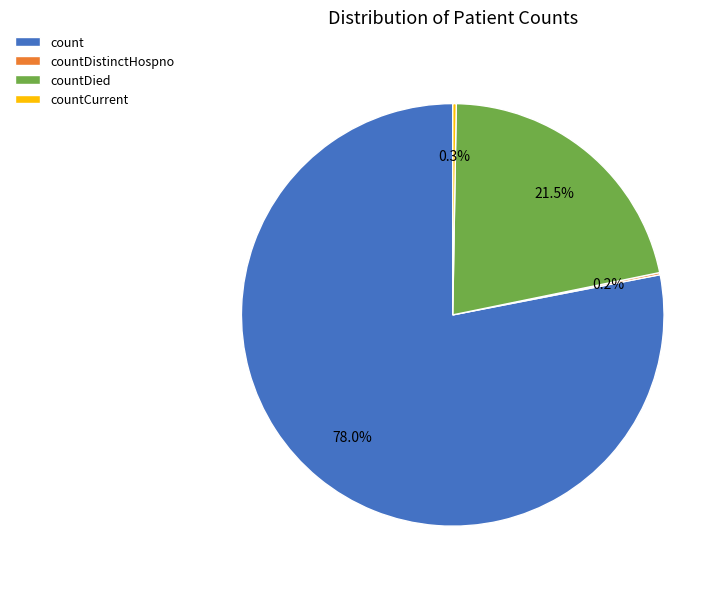

Does count account for over 50% of the chart?

Yes